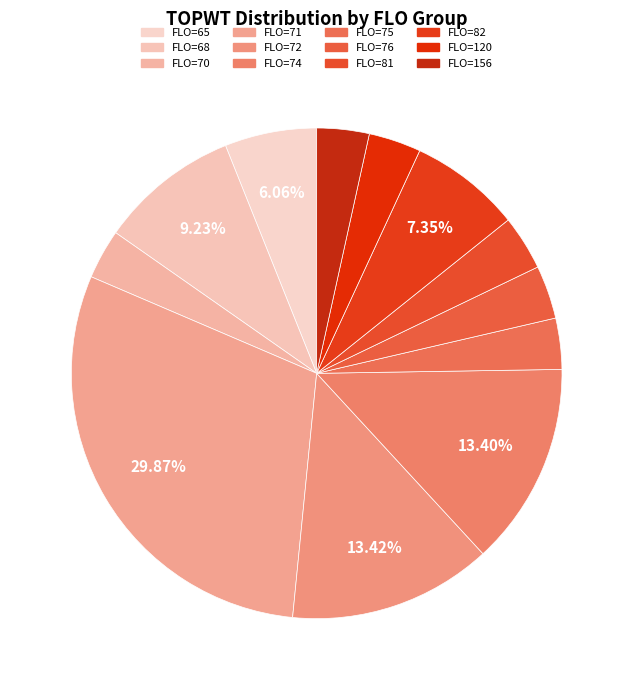

Which slice is the smallest?

70